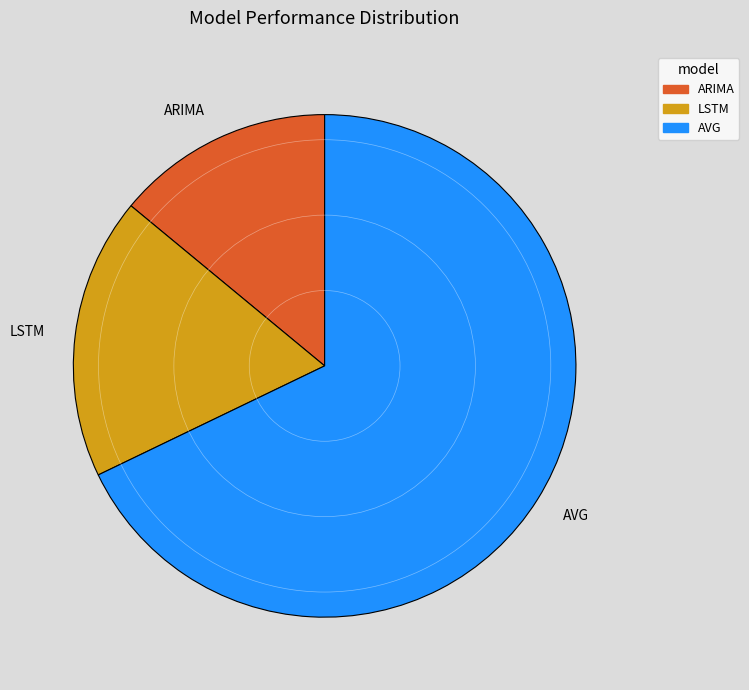

Rank the categories by value from highest to lowest.

AVG, LSTM, ARIMA